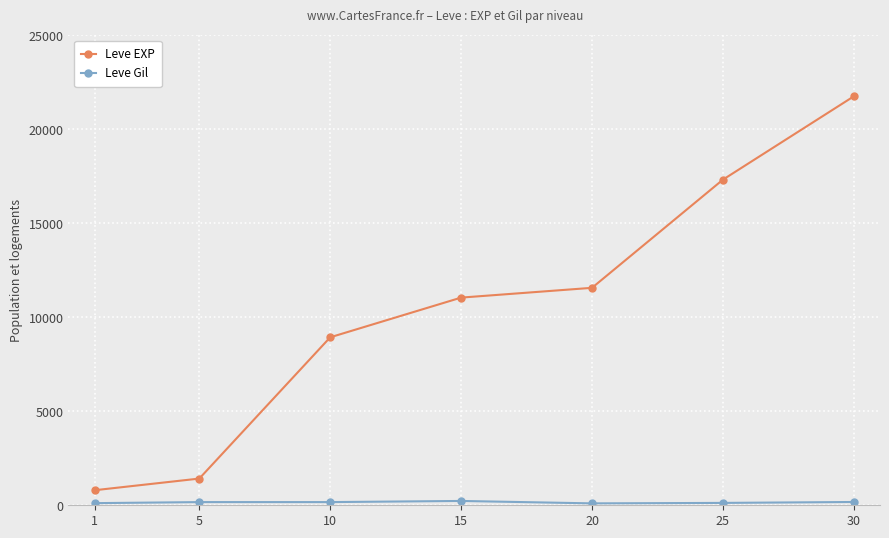

Rank the categories by Leve EXP value from highest to lowest.

30, 25, 20, 15, 10, 5, 1